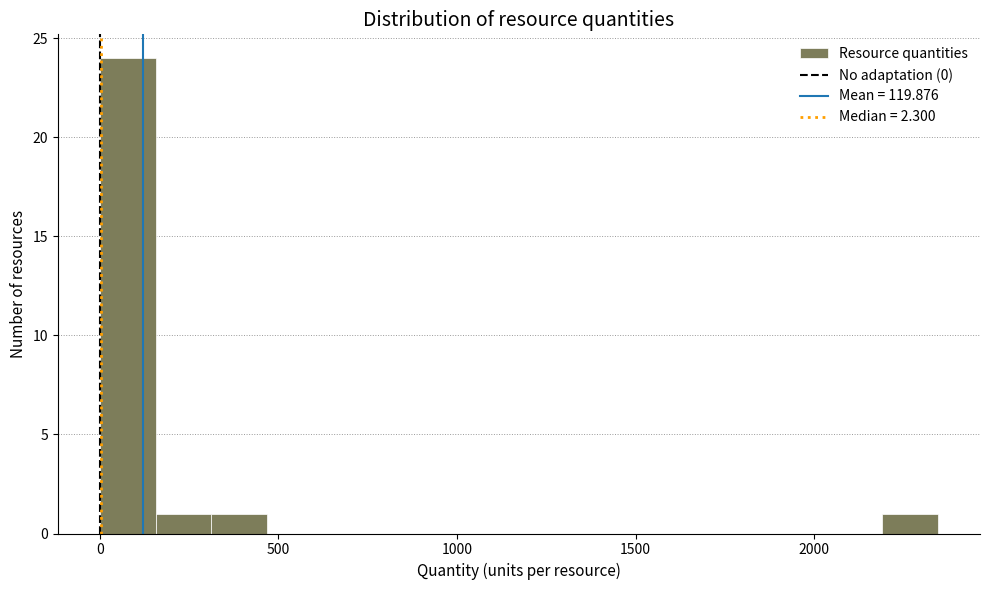

Around what value on the x-axis is the tallest bar? Give the approximate position of its centre, as read against the axis.

100